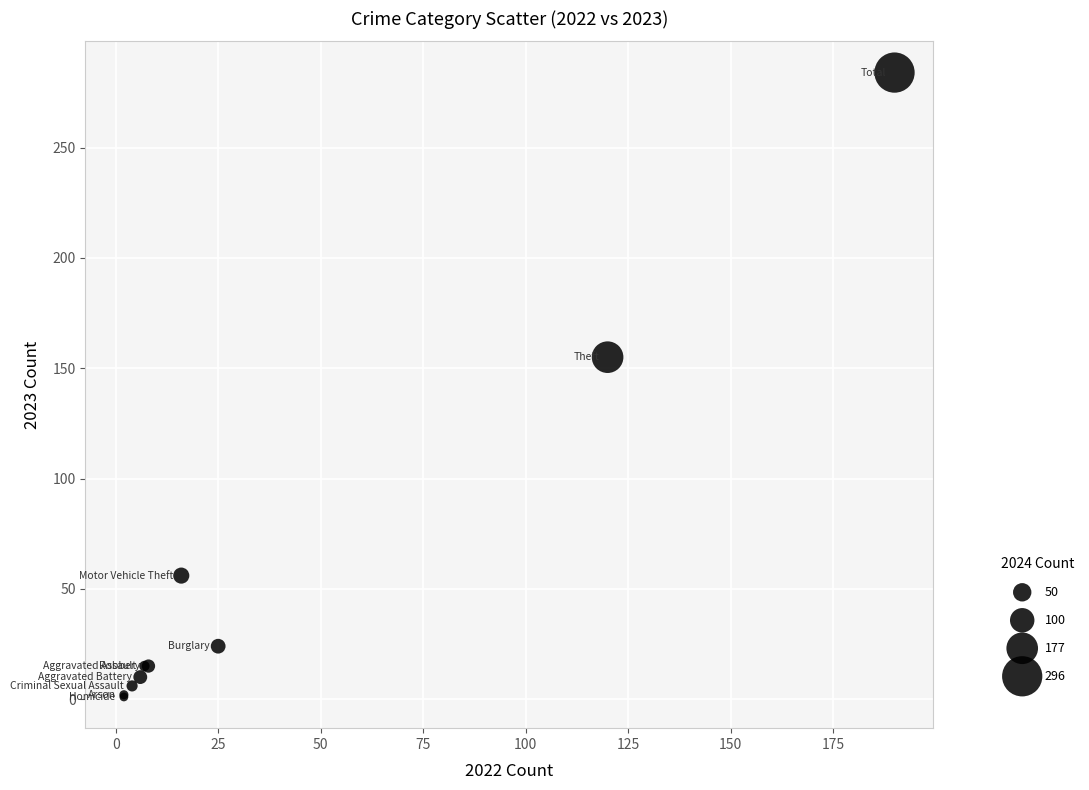

What Y value in the scatter plot is closest to 142?

155